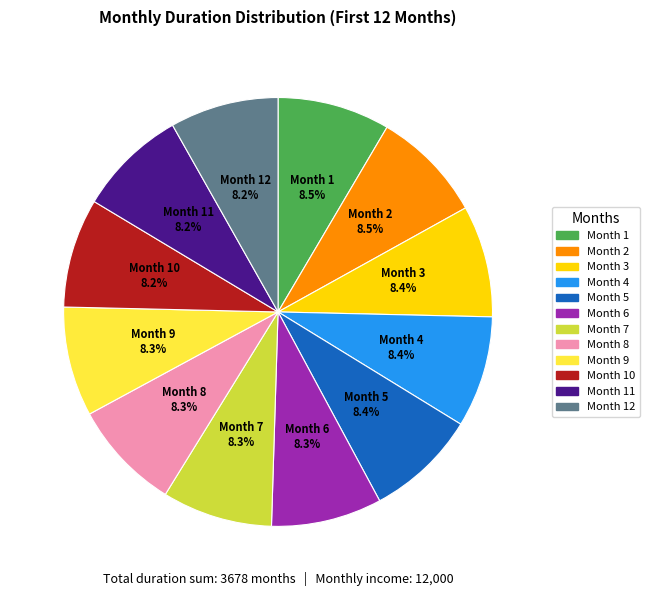

Is there any slice that represents more than half of the pie?

No